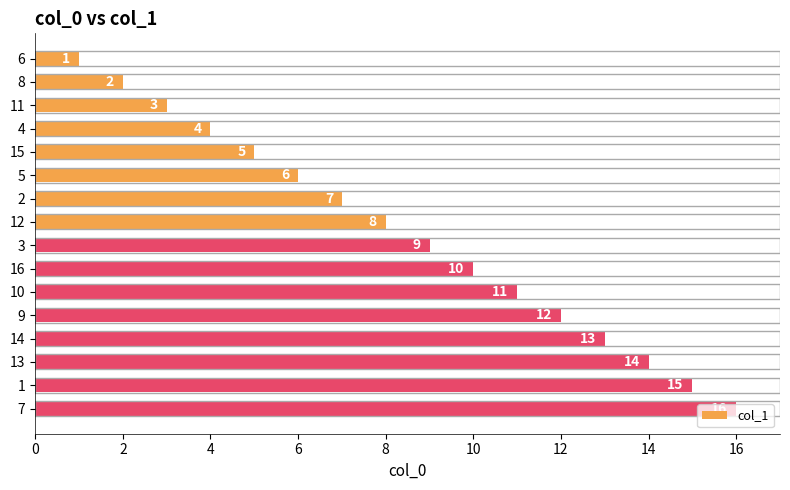

Approximately how many times larger is the value at 16 compared to 7?

0.6